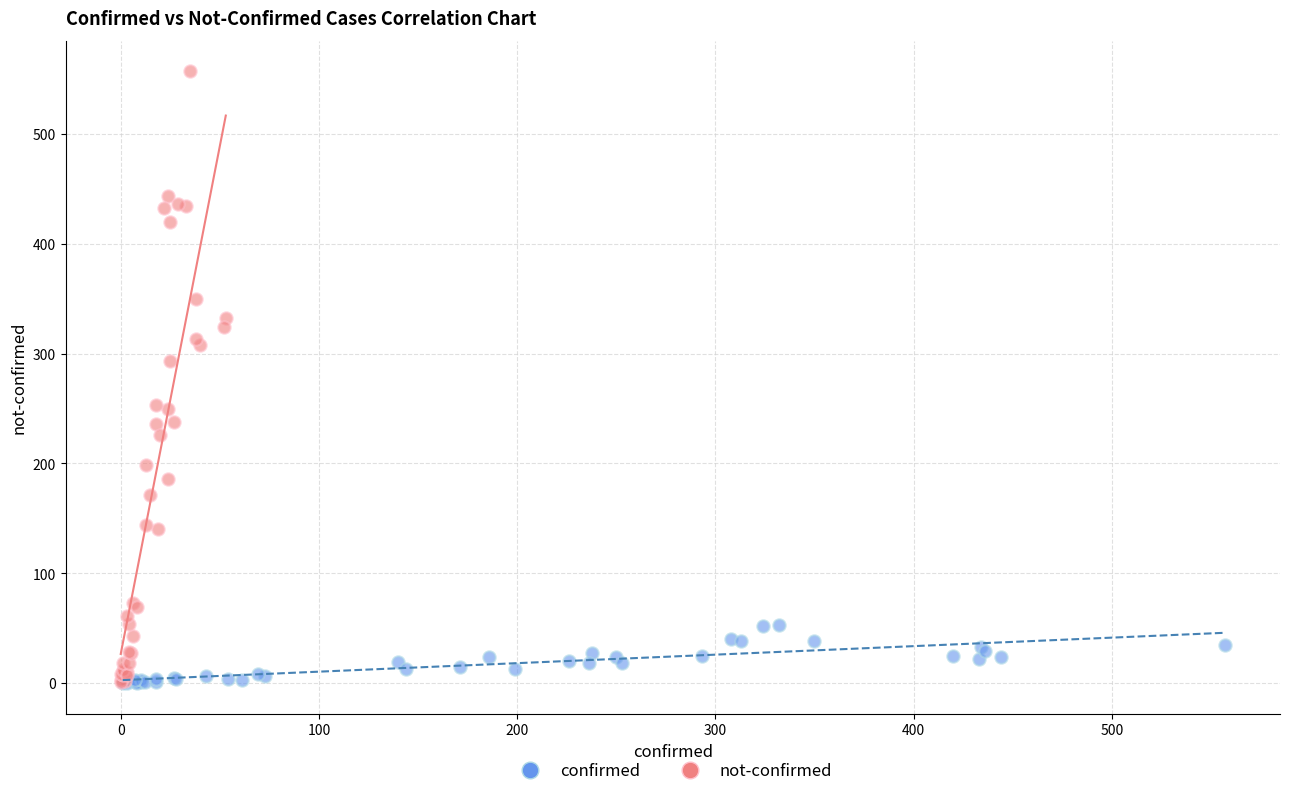

Which series has the largest Y range (max minus min)?

not-confirmed